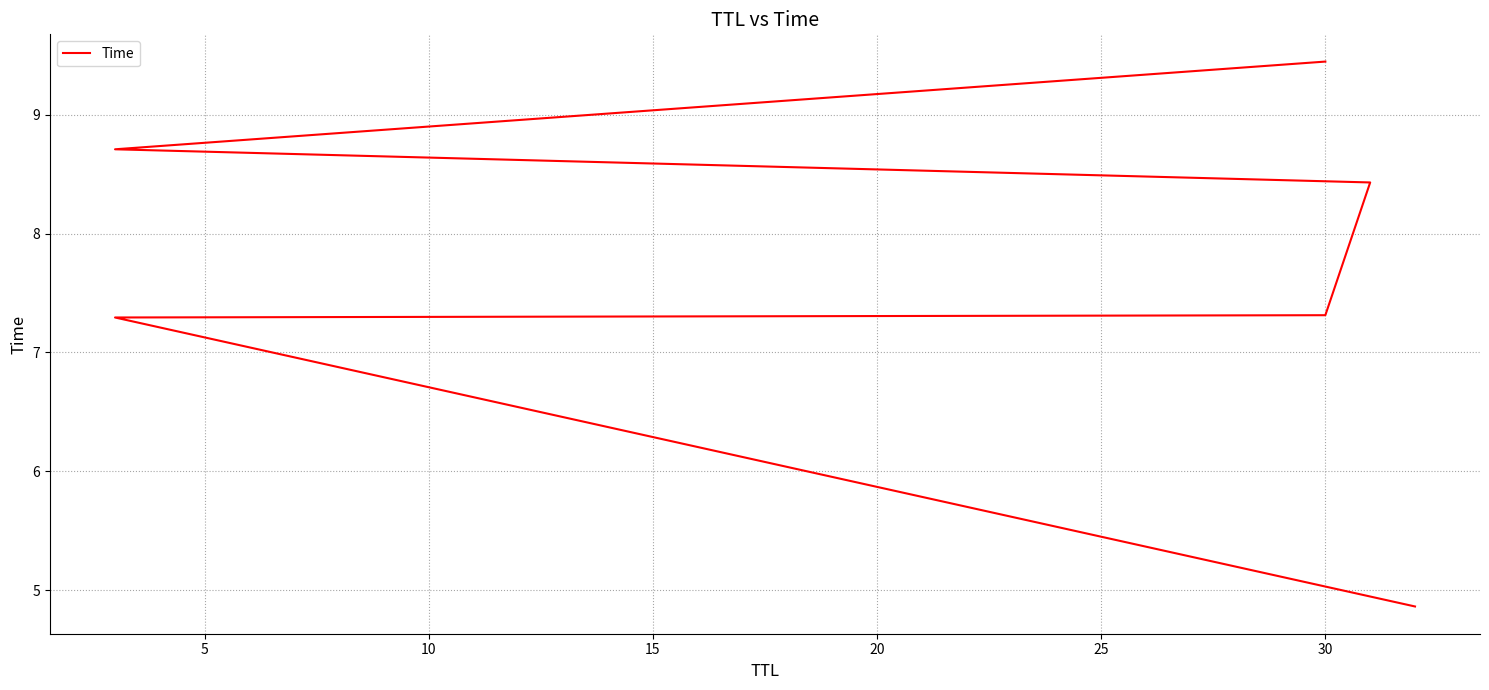

True or false: the data shows 3.2 at 30.

False